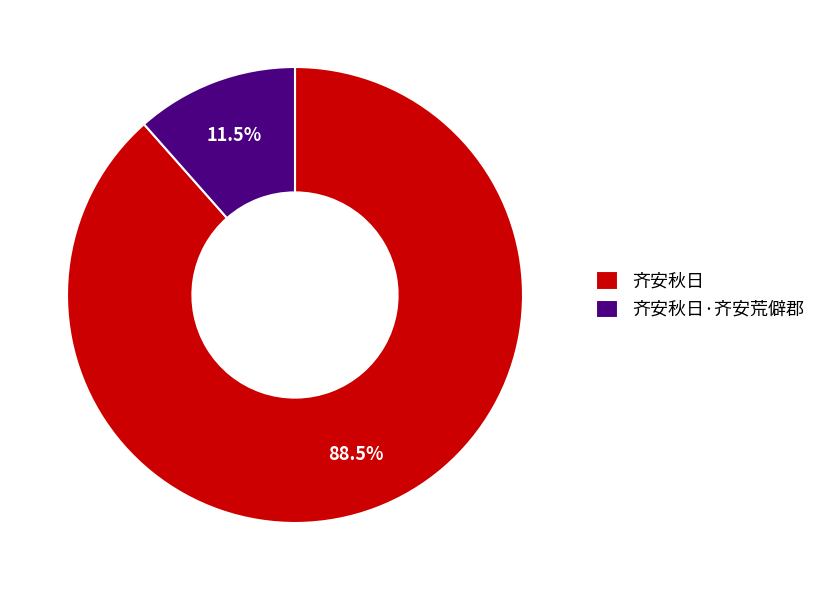

Is there a majority slice in this chart?

Yes